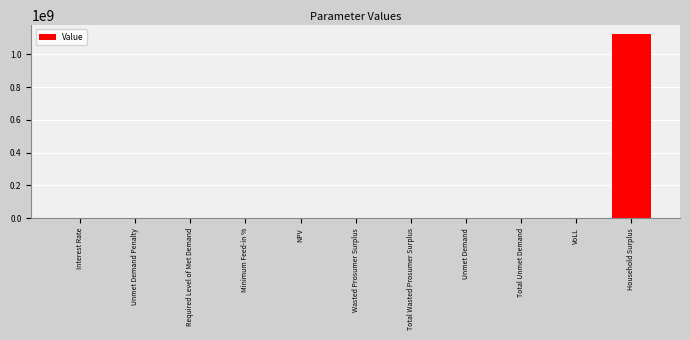

The value at Unmet Demand is 25277.8. True or false?

True